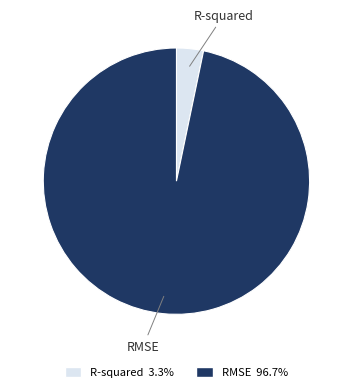

Rank the categories by value from lowest to highest.

R-squared, RMSE